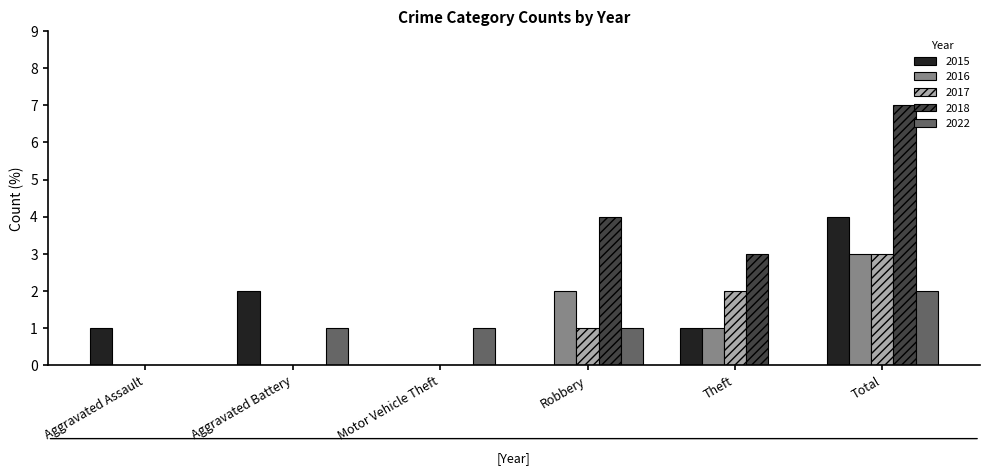

Is the value of 2018 at Aggravated Battery greater than the value of 2015 at Total?

No